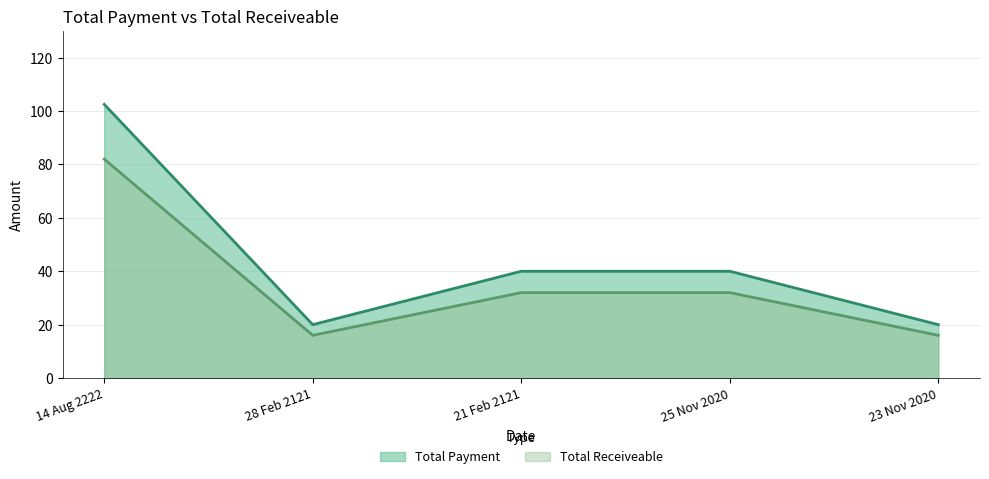

True or false: Total Payment has more than 1 interior local peaks.

False